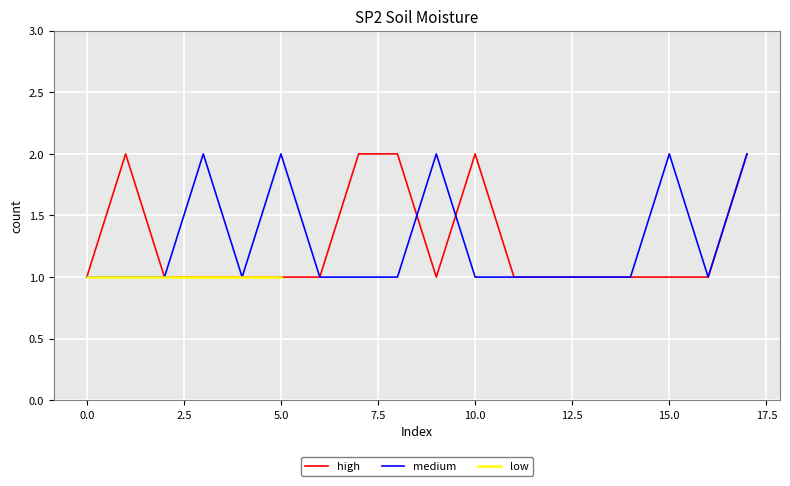

The high series shows 1 at 0.0. True or false?

True